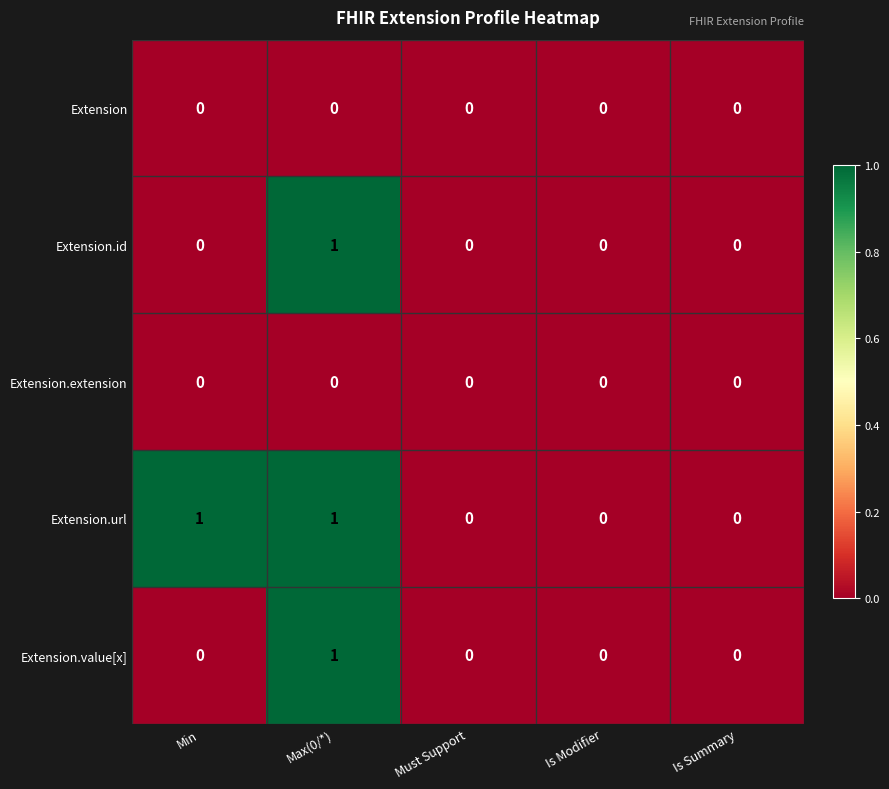

Reading right to left, transcribe all the data shown in this chart.

Extension: Is Summary=0	Is Modifier=0	Must Support=0	Max(0/*)=0	Min=0
Extension.id: Is Summary=0	Is Modifier=0	Must Support=0	Max(0/*)=1	Min=0
Extension.extension: Is Summary=0	Is Modifier=0	Must Support=0	Max(0/*)=0	Min=0
Extension.url: Is Summary=0	Is Modifier=0	Must Support=0	Max(0/*)=1	Min=1
Extension.value[x]: Is Summary=0	Is Modifier=0	Must Support=0	Max(0/*)=1	Min=0